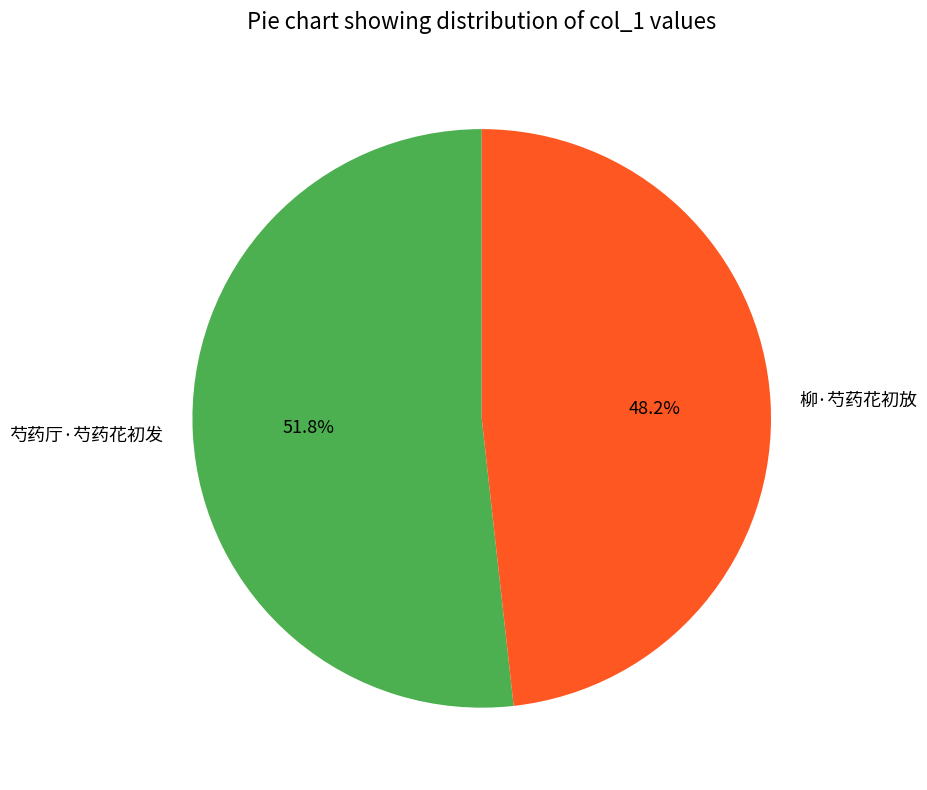

Rank the categories by value from highest to lowest.

芍药厅·芍药花初发, 柳·芍药花初放